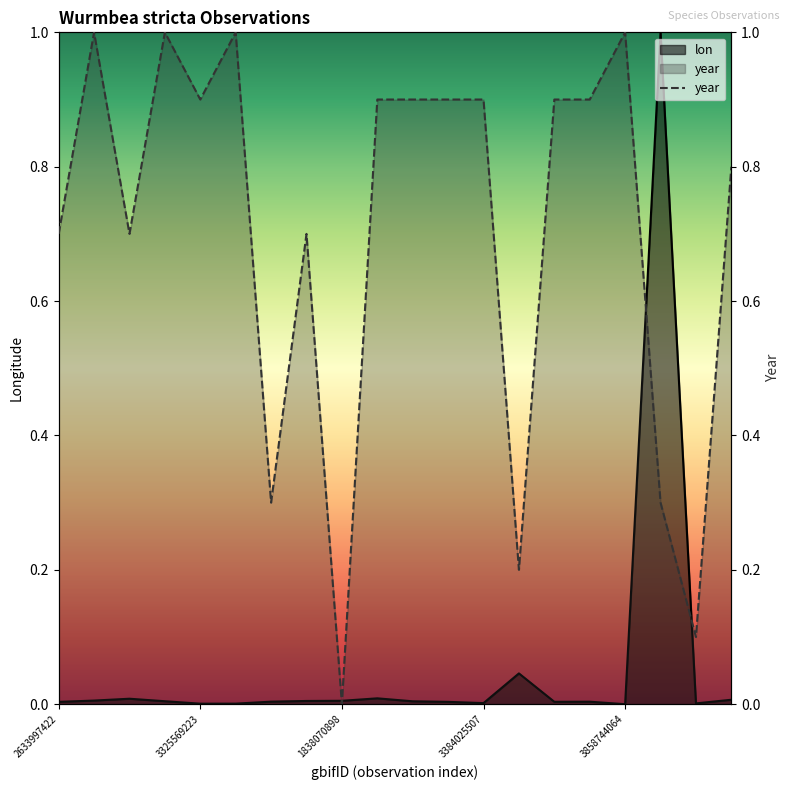

After their last crossing, which series has the higher values: year or lon?

year